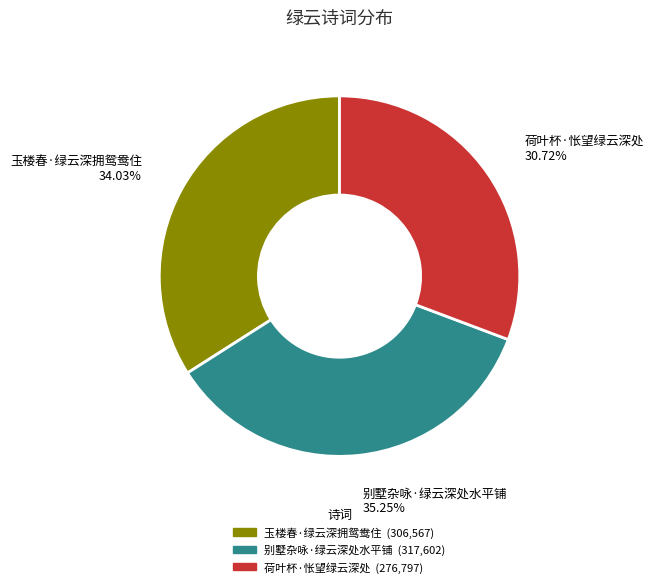

What is the ratio of the value at 别墅杂咏·绿云深处水平铺 35.25% to the value at 玉楼春·绿云深拥鸳鸯住 34.03%?

1.0